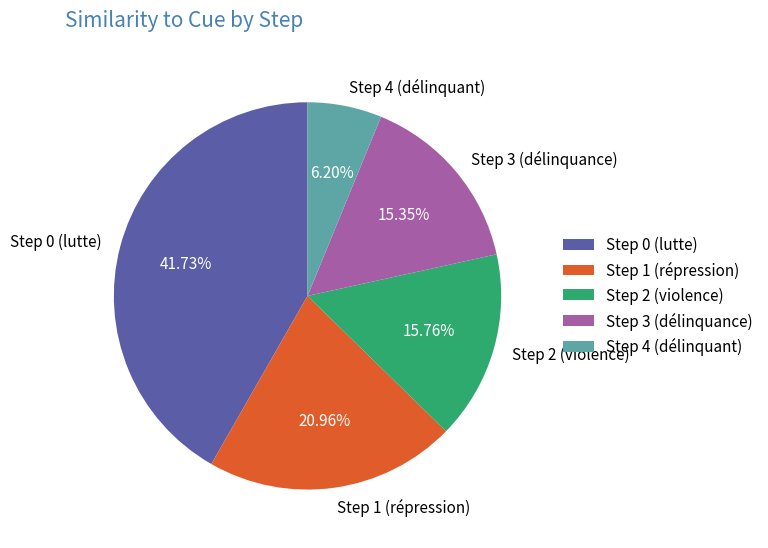

What is the smallest slice in the pie chart?

Step 4 (délinquant)